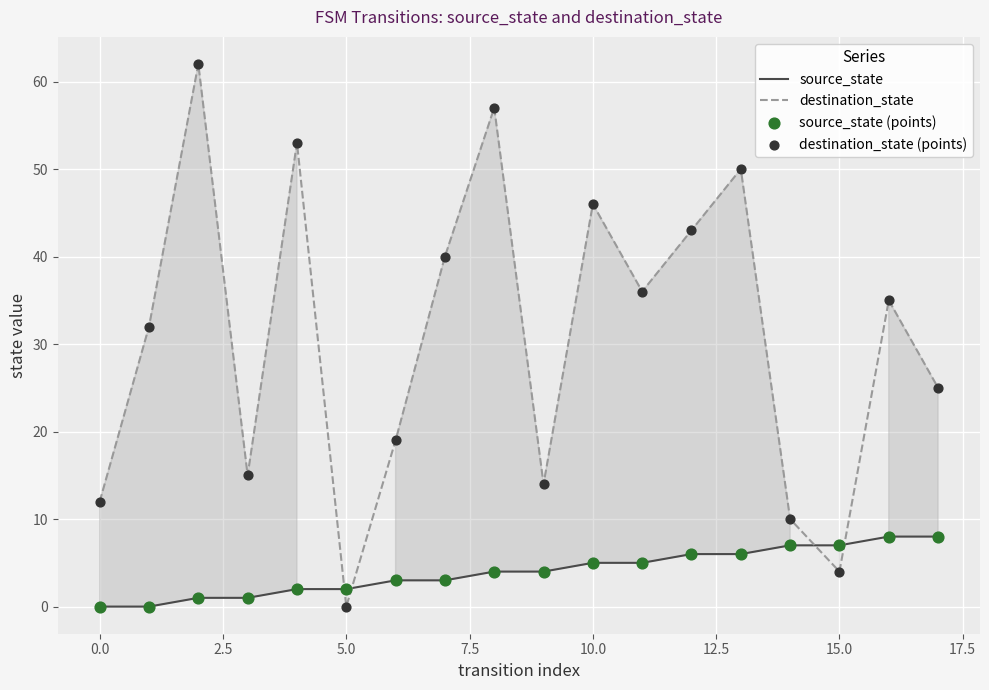

Which series has the largest total across all categories?

destination_state